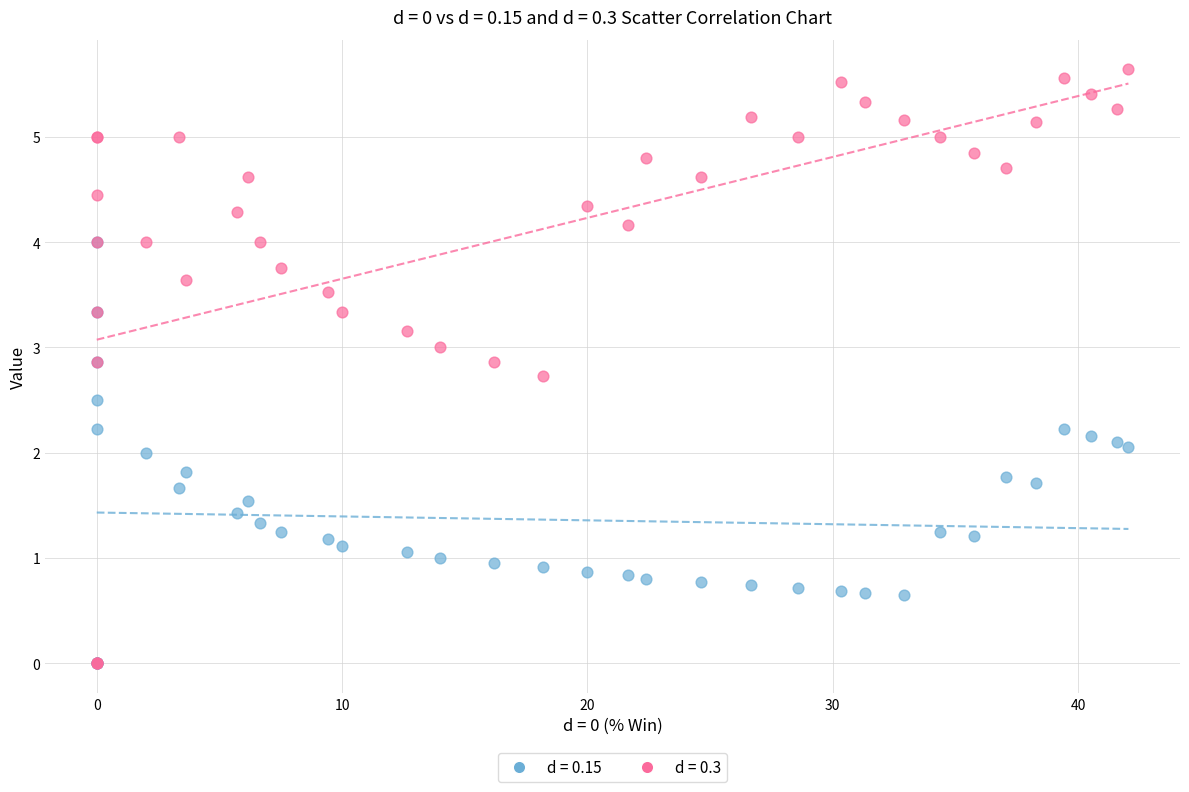

What are all the series names shown in the legend?

d = 0.15, d = 0.3